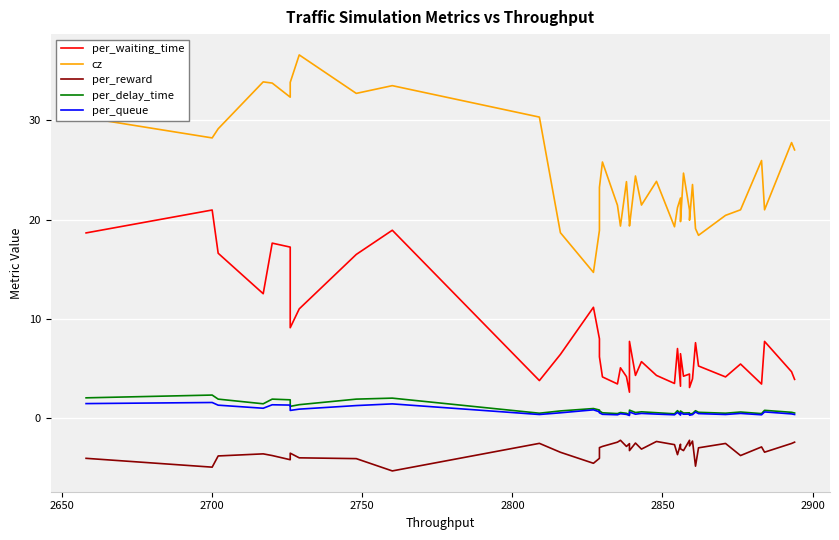

What is the value of the cz point at the 17th from the left?

21.4